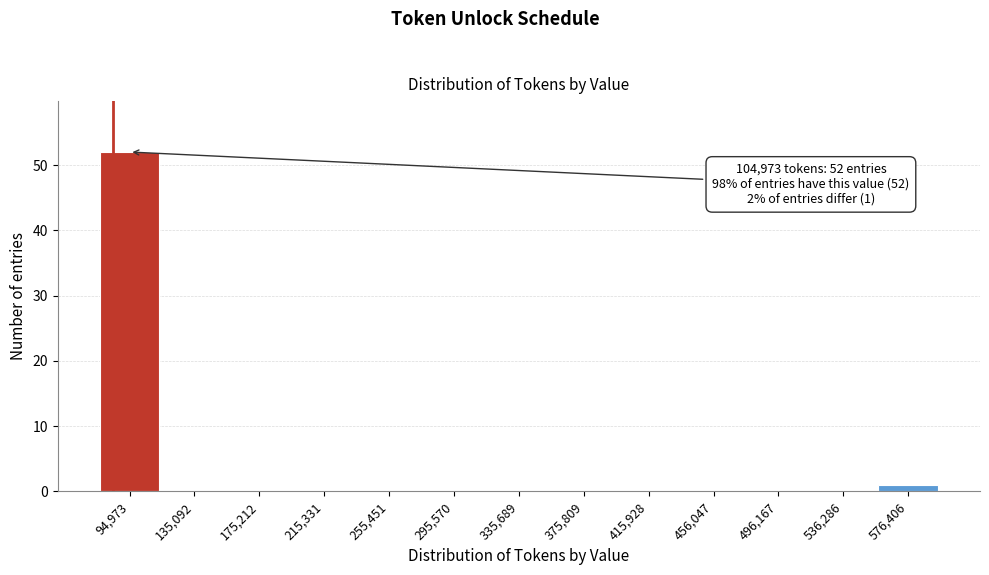

Reading left to right, list all the values displayed in this chart.

94,973=52	135,092=0	175,212=0	215,331=0	255,451=0	295,570=0	335,689=0	375,809=0	415,928=0	456,047=0	496,167=0	536,286=0	576,406=1